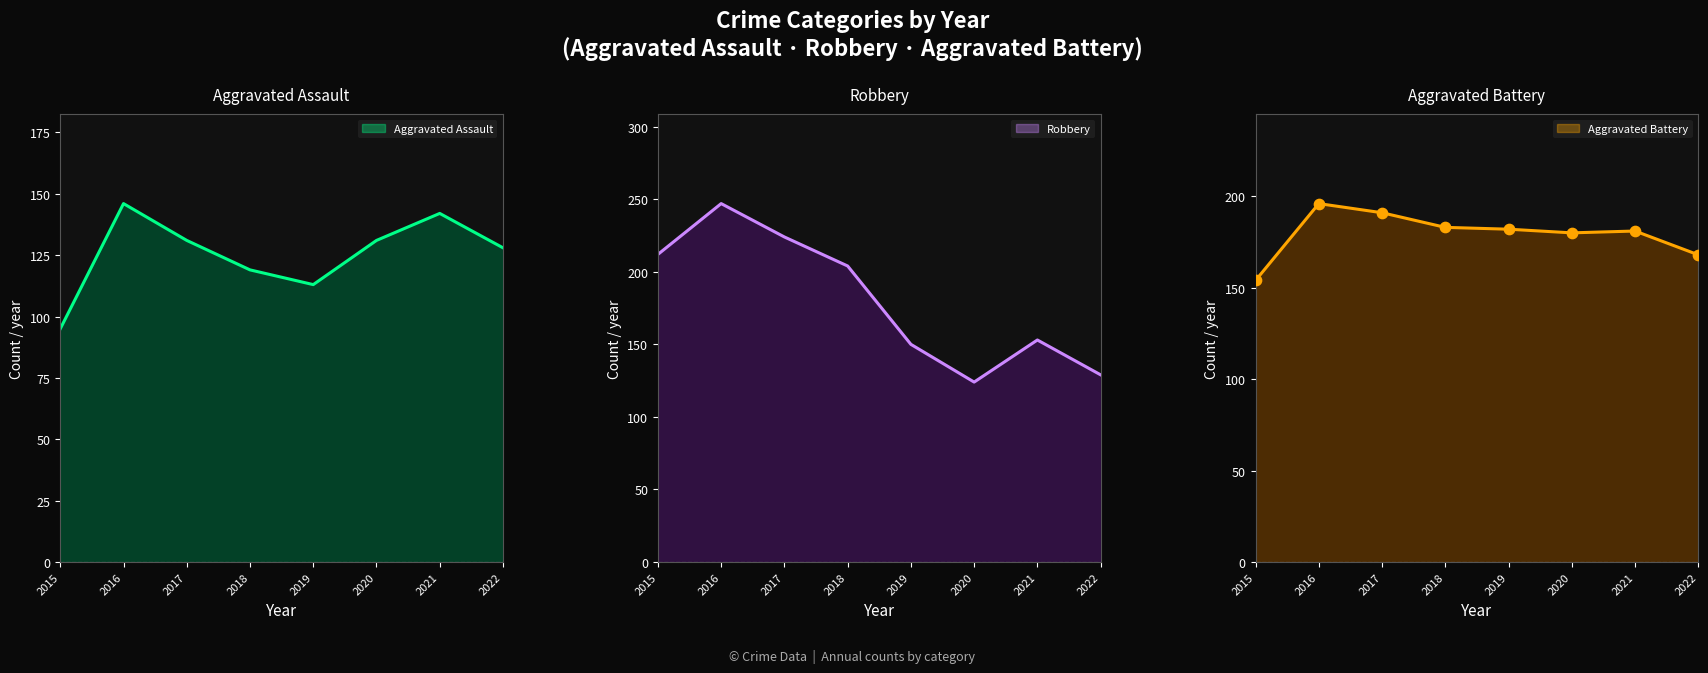

Is the value of Aggravated Battery at 2015 greater than the value of Robbery at 2021?

Yes